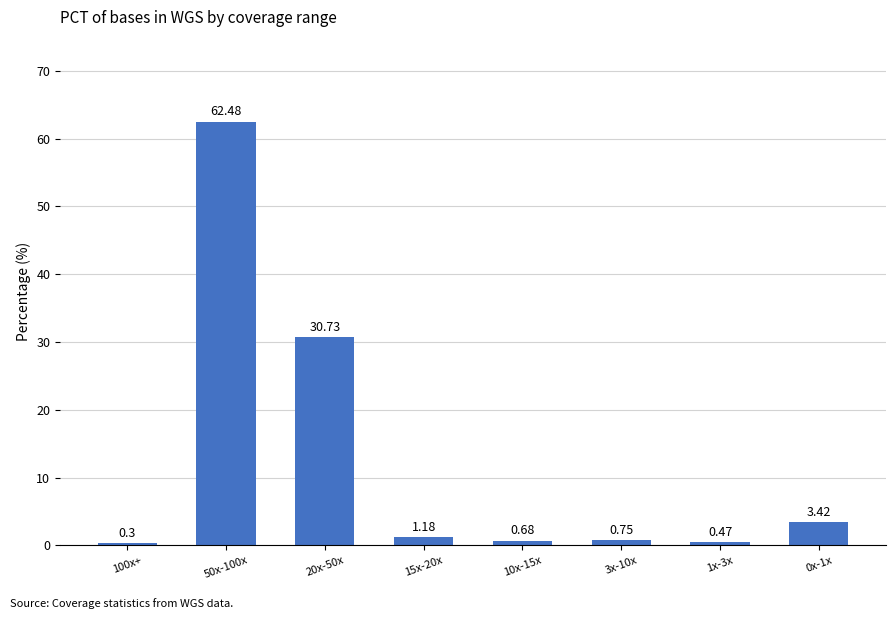

Does the chart contain stacked bars?

No